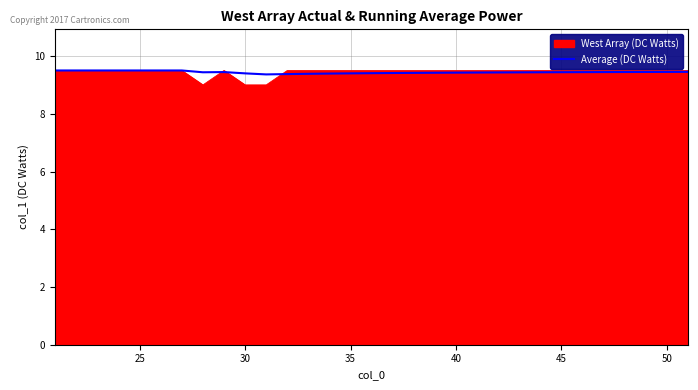

What is the greatest value displayed?

9.5